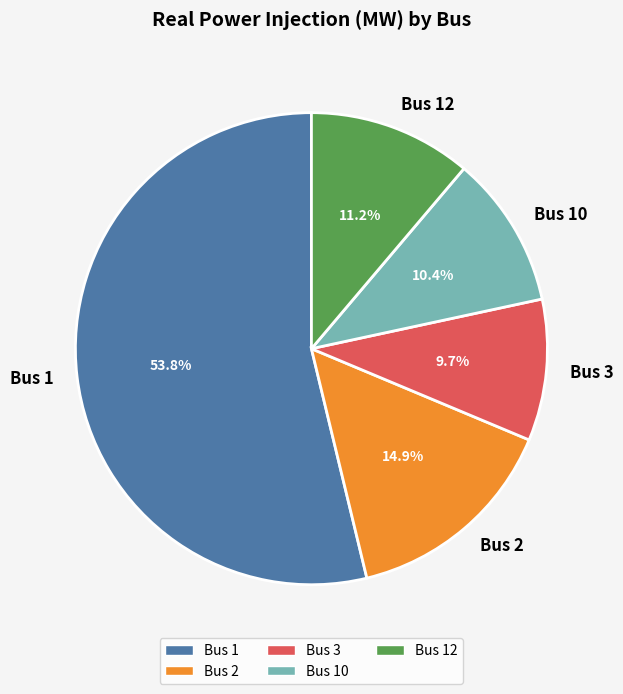

To the nearest percent, what percentage of the pie is Bus 3?

10%